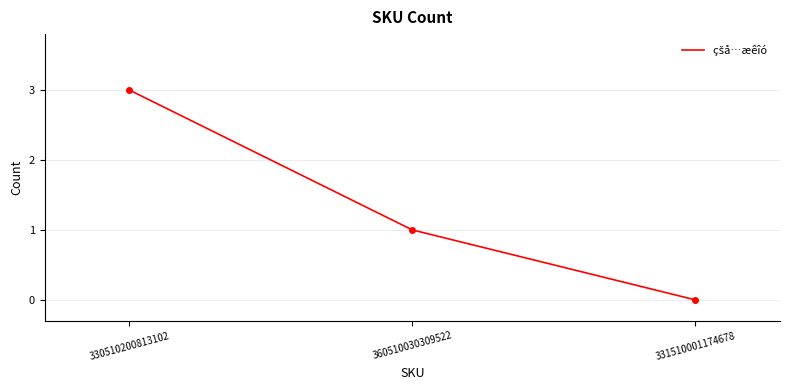

What is the greatest value displayed?

3